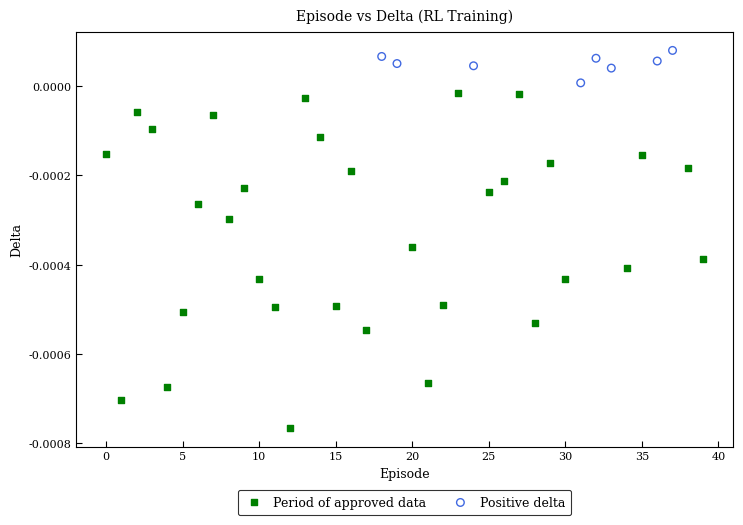

Which series contains the highest Y value?

Positive delta